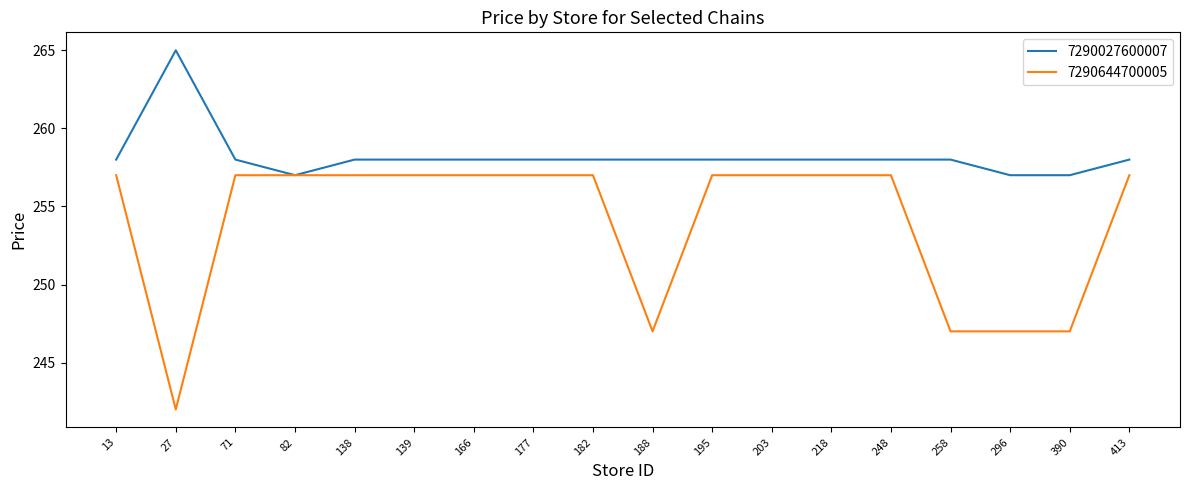

The 7290027600007 series shows 413 at 177. True or false?

False